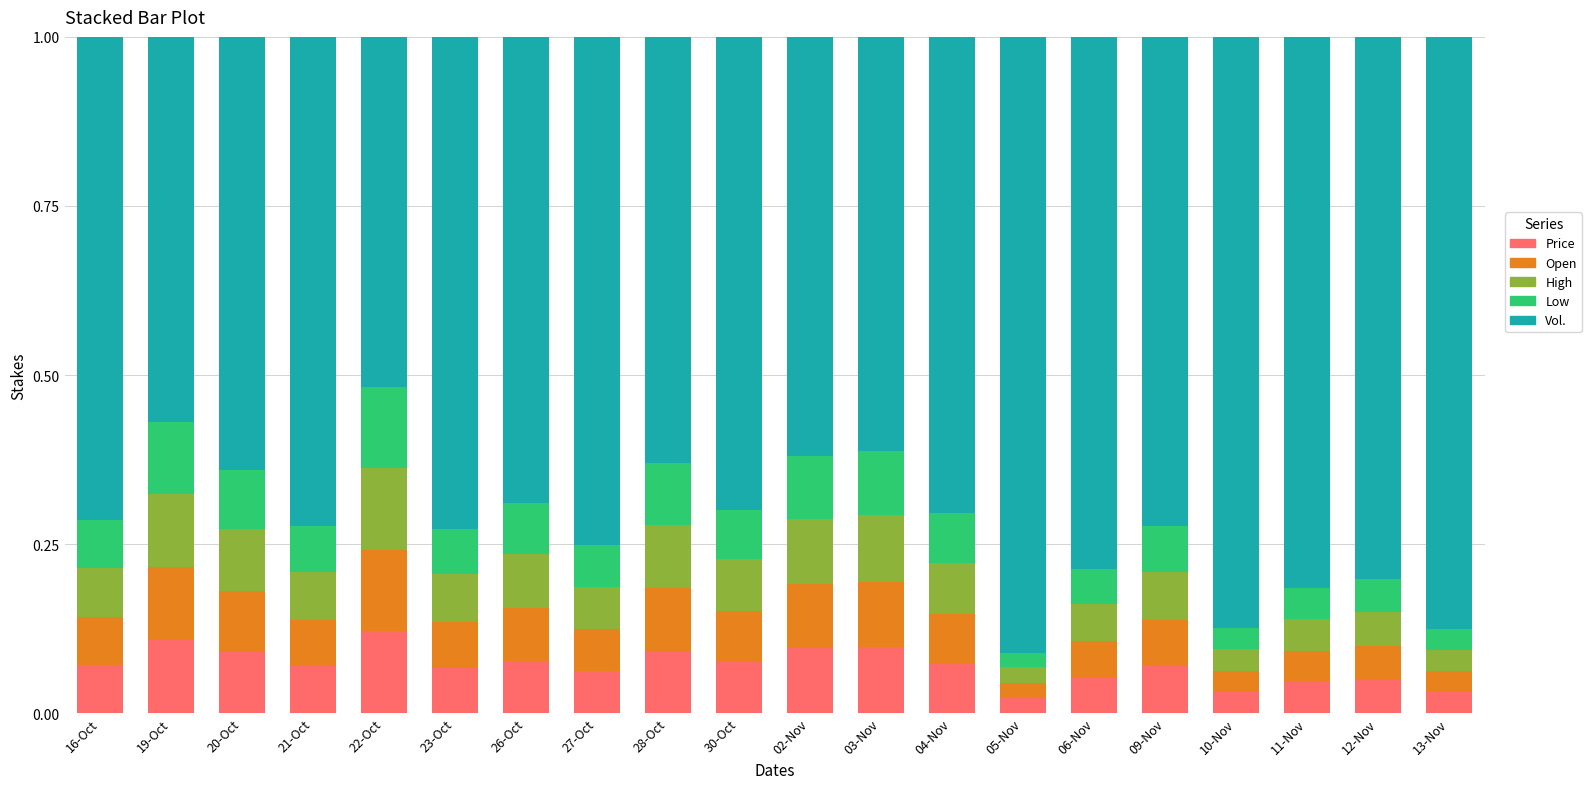

What is the total value across all series at 23-Oct?

1.0